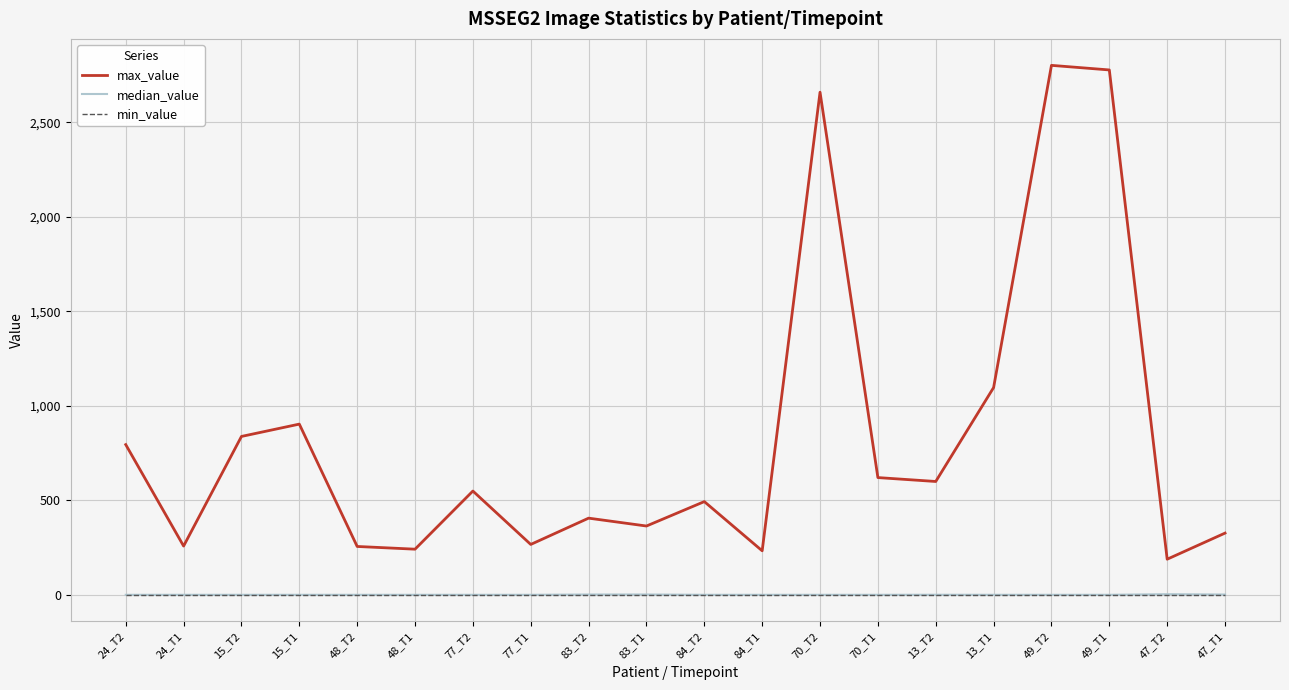

Is it true that median_value equals 0.0 at 15_T1?

True